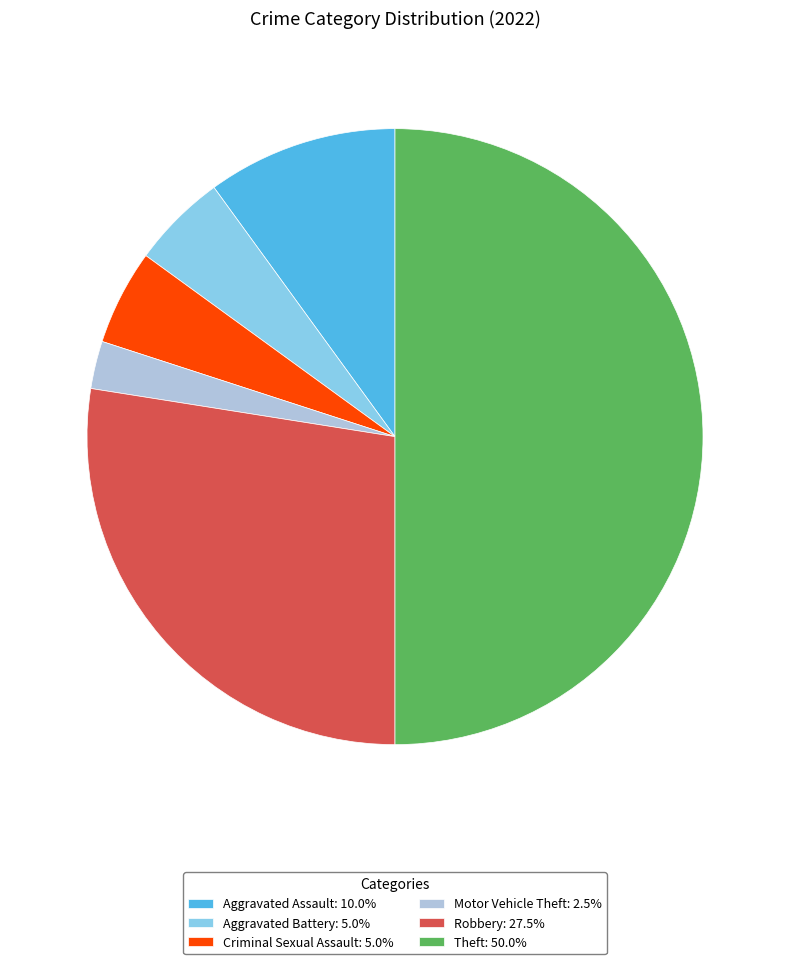

Is Robbery: 27.5% the majority of the pie?

No